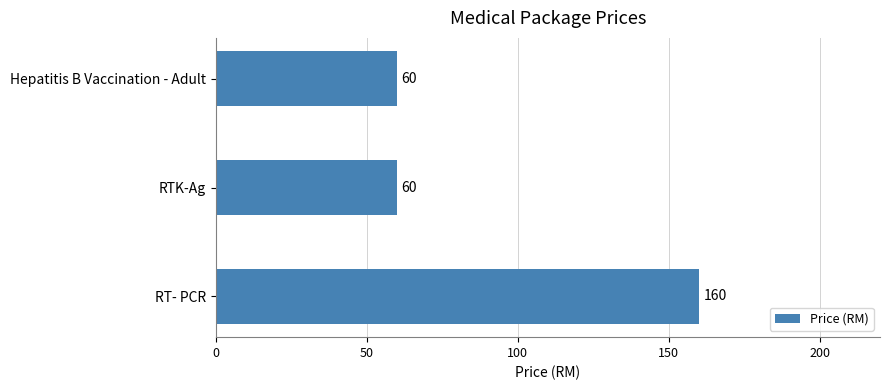

What is the change in value from RT- PCR to RTK-Ag?

-100